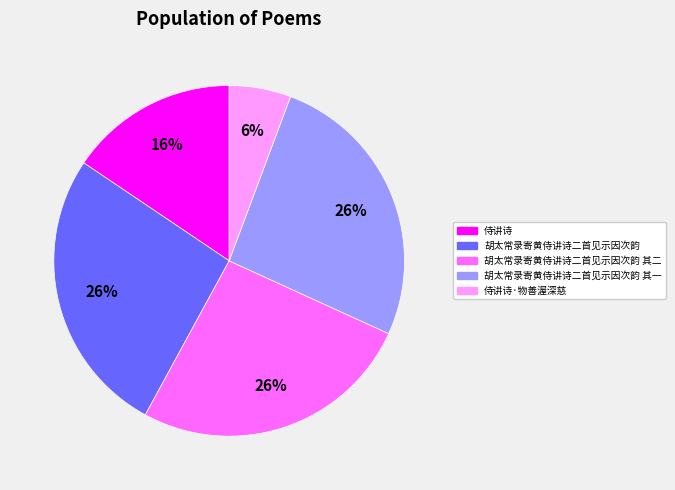

Is there a majority slice in this chart?

No